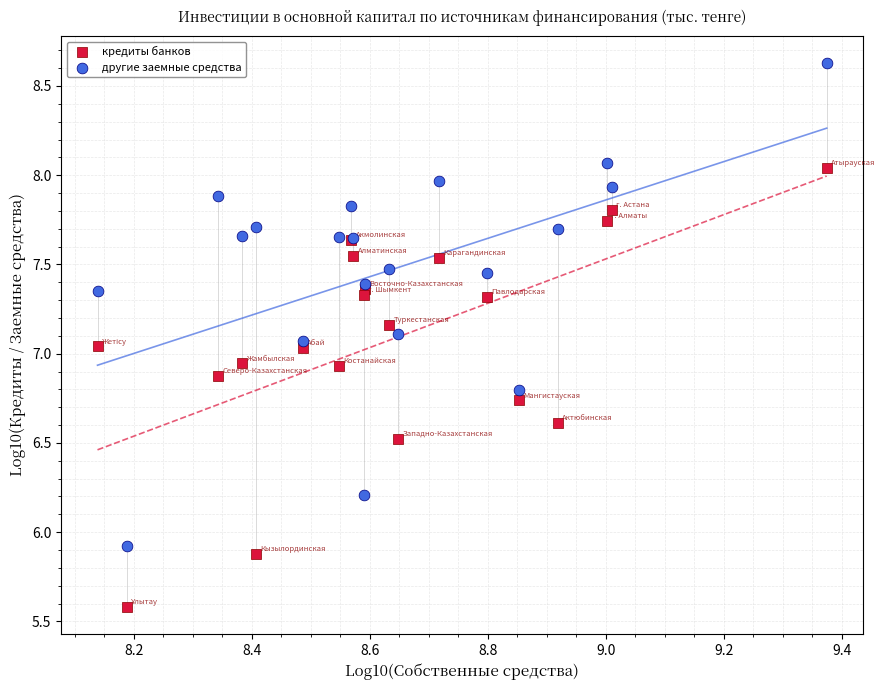

In the кредиты банков series, what Y value is closest to 6?

5.9